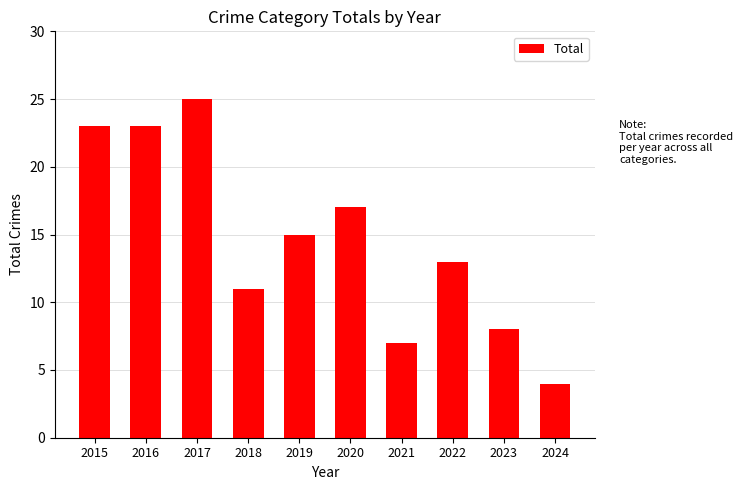

Read the value at 2019, to the nearest 10.

20